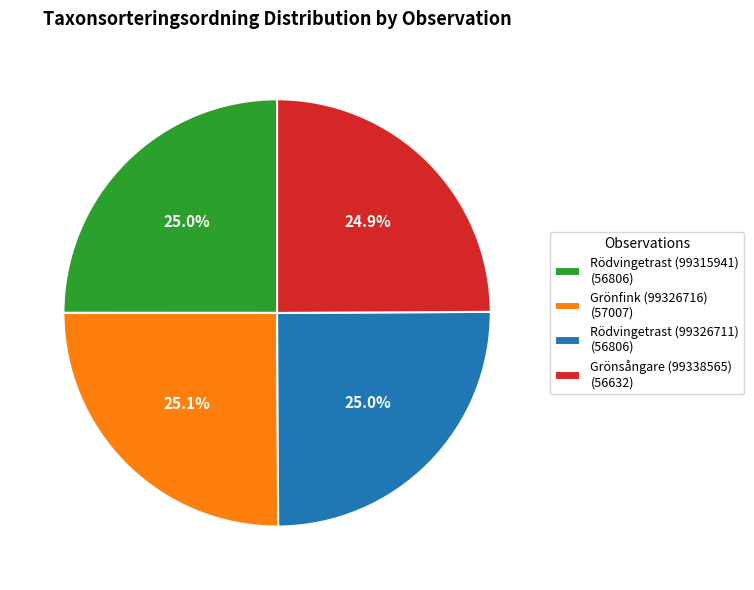

Is there a majority slice in this chart?

No